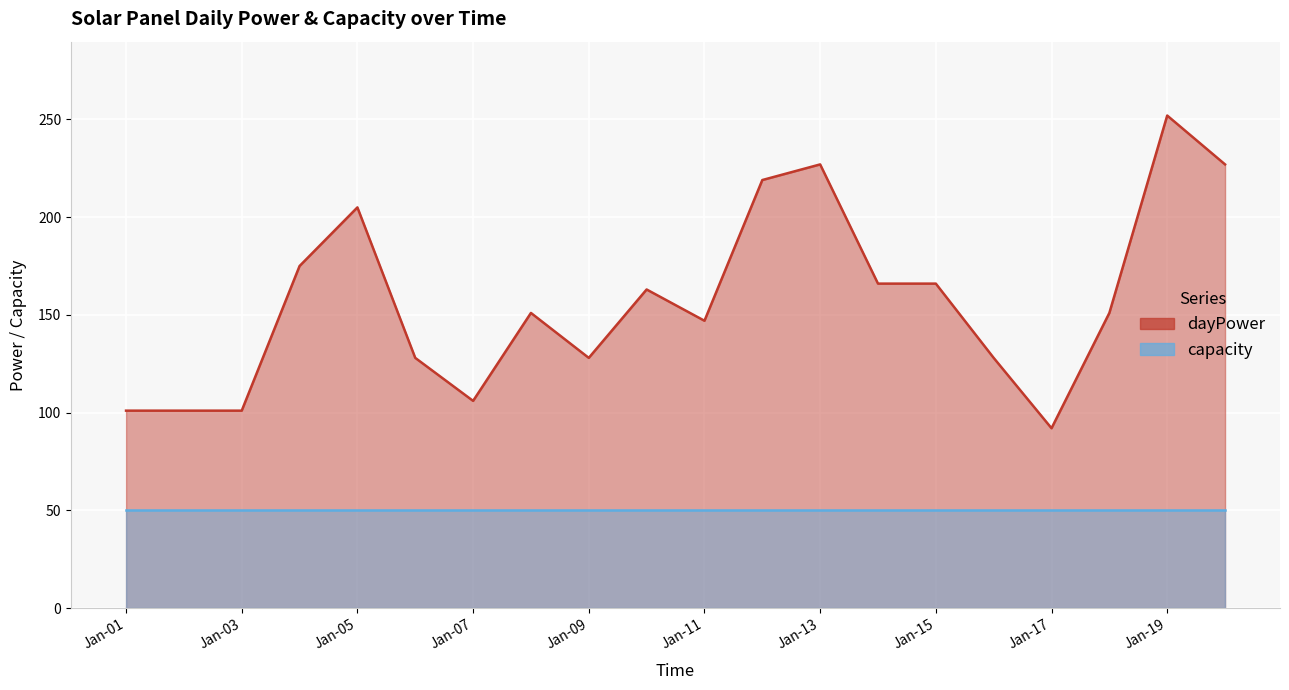

At Jan-07, list the series in order from smallest to largest.

capacity, dayPower